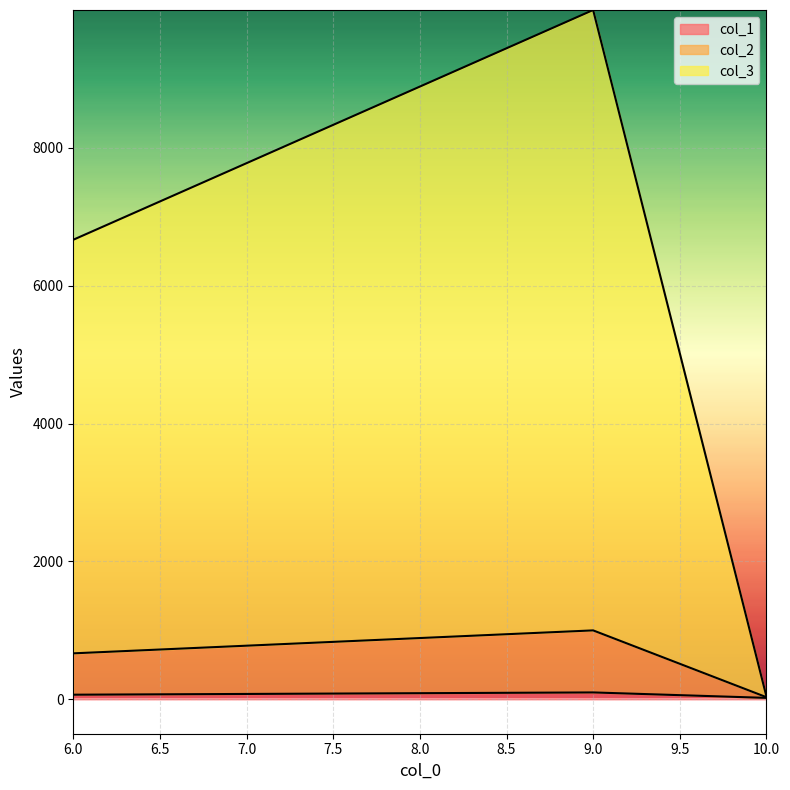

What is the value of the col_2 point at the 1st from the left?

666